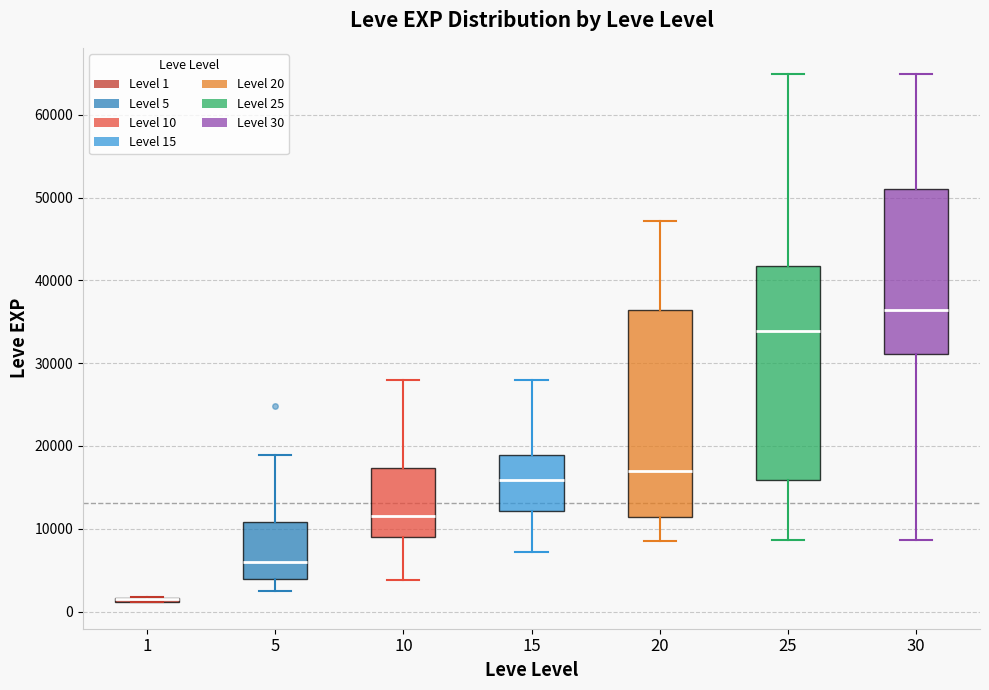

Where does the upper whisker of the box at x = 10 end on the y-axis? The values are not printed on the chart, so give them approximately, as read against the axis.

28000